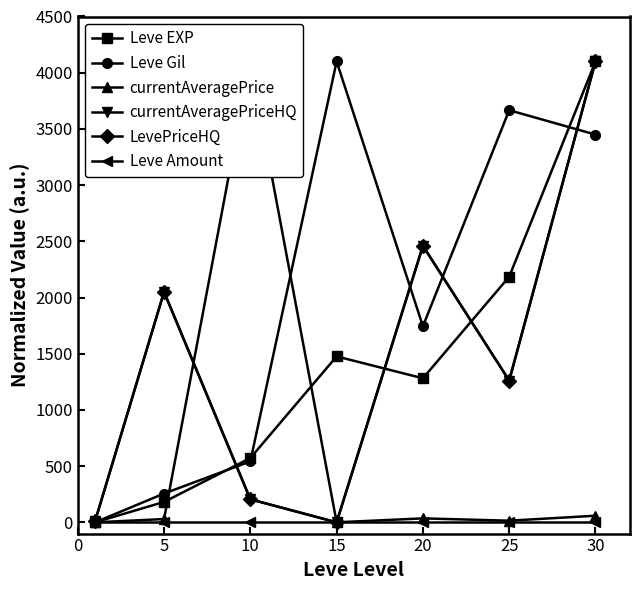

True or false: Leve EXP has more than 1 points higher than both neighbors.

False